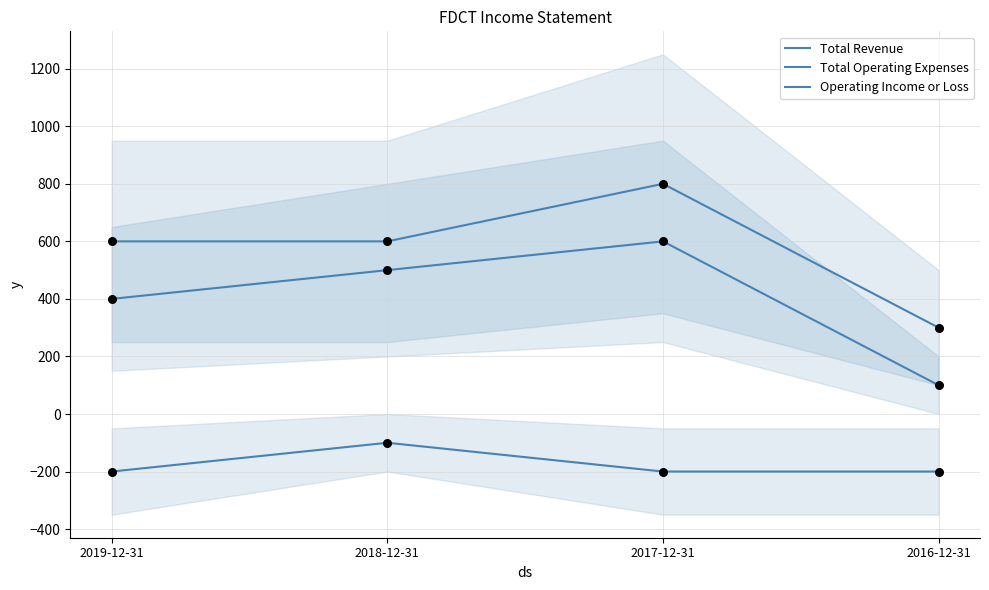

Which series reaches the minimum Y coordinate?

Operating Income or Loss